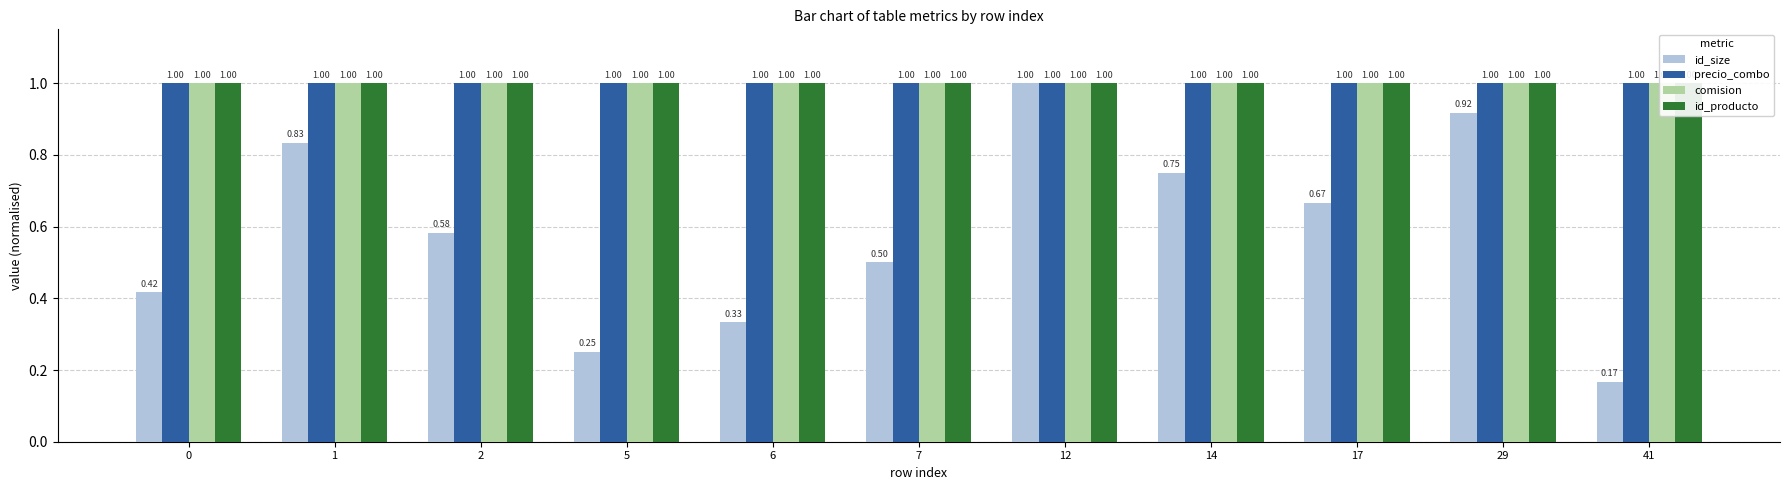

What is the difference between the highest and lowest values at 7?

0.5